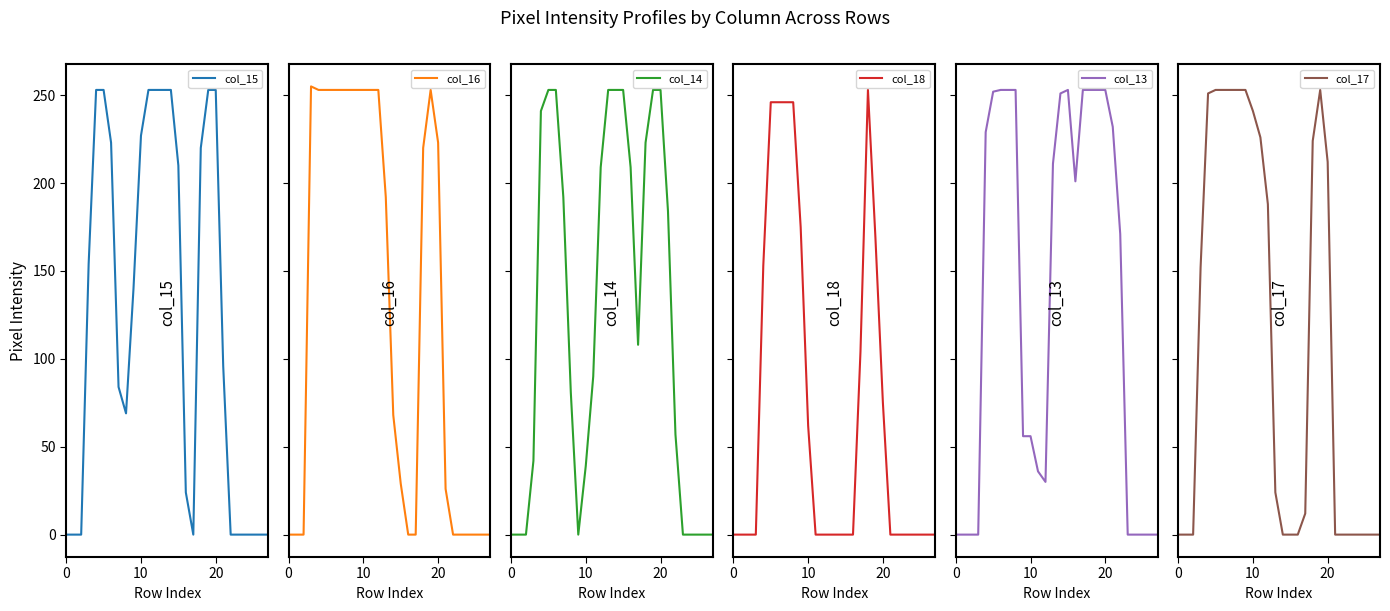

Reading right to left, transcribe all the data shown in this chart.

col_15: 0	0	0	0	0	0	96	253	253	220	0	24	210	253	253	253	253	227	140	69	84	223	253	253	154	0	0	0
col_16: 0	0	0	0	0	0	26	223	253	220	0	0	29	68	192	253	253	253	253	253	253	253	253	253	255	0	0	0
col_14: 0	0	0	0	0	57	184	253	253	223	108	209	253	253	253	209	90	39	0	81	192	253	253	241	42	0	0	0
col_18: 0	0	0	0	0	0	0	75	169	253	104	0	0	0	0	0	0	62	175	246	246	246	246	153	0	0	0	0
col_13: 0	0	0	0	0	171	232	253	253	253	253	201	253	251	211	30	36	56	56	253	253	253	252	229	0	0	0	0
col_17: 0	0	0	0	0	0	0	212	253	224	12	0	0	0	24	188	226	241	253	253	253	253	253	251	152	0	0	0